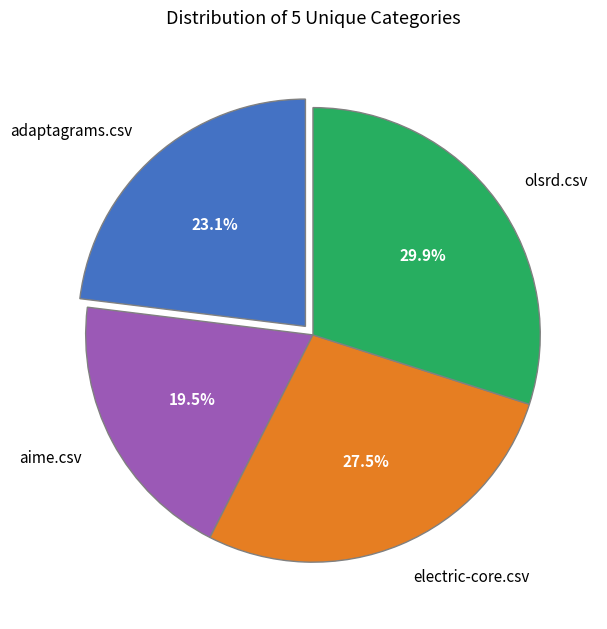

Count the number of slices in the pie.

4